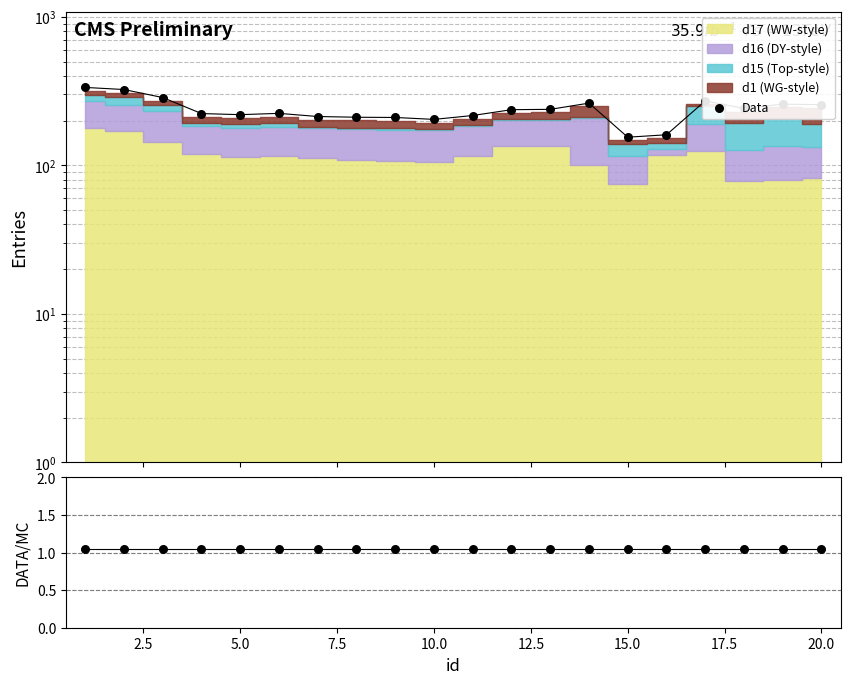

At how many categories does at least one series exceed 253?

7